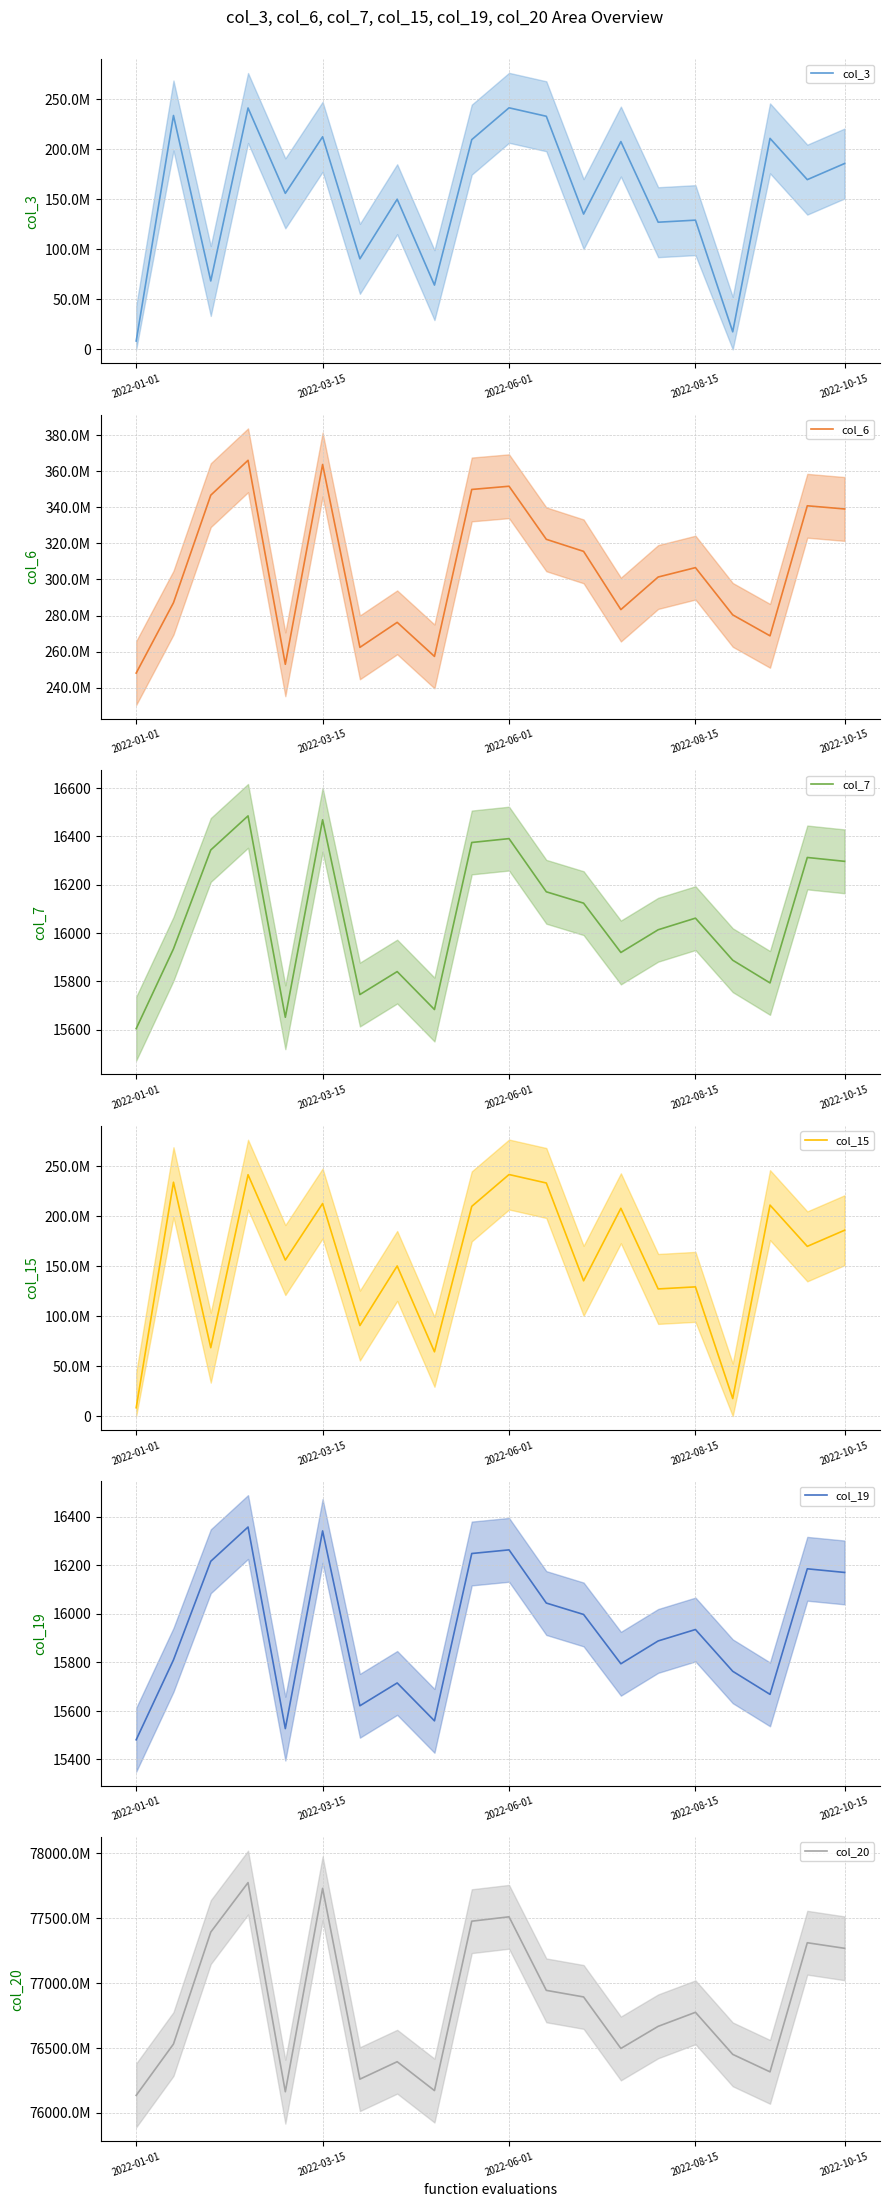

Which label corresponds to the smallest value in the chart?

2022-01-01